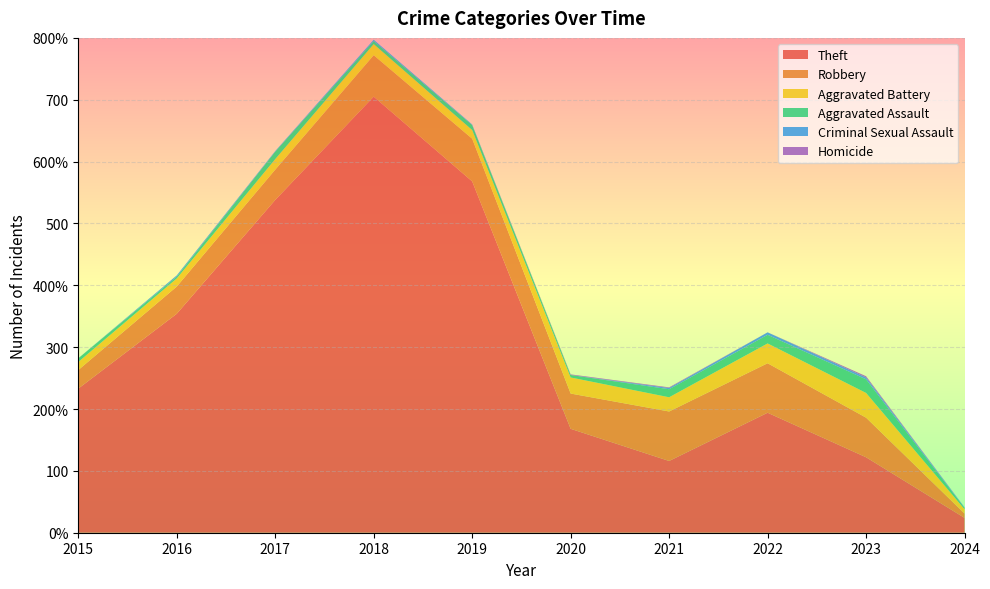

Reading left to right, extract all data points from this chart.

Theft: 233	354	538	705	568	168	116	194	122	24
Robbery: 30	44	49	67	69	57	80	80	64	7
Aggravated Battery: 13	13	17	18	14	26	23	32	40	7
Aggravated Assault: 6	3	12	5	8	4	13	14	22	2
Criminal Sexual Assault: 0	2	1	2	1	0	2	4	3	1
Homicide: 0	0	0	0	0	1	1	0	2	0